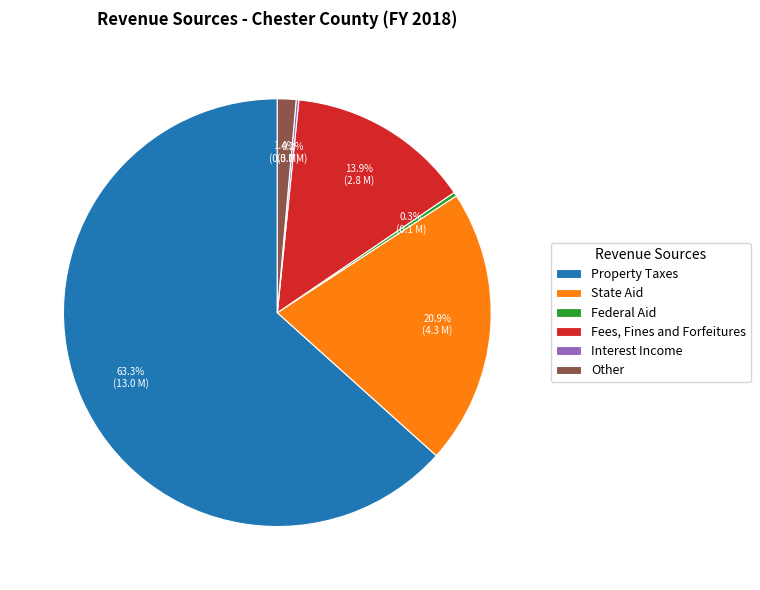

To the nearest percent, what is the average slice percentage?

17%